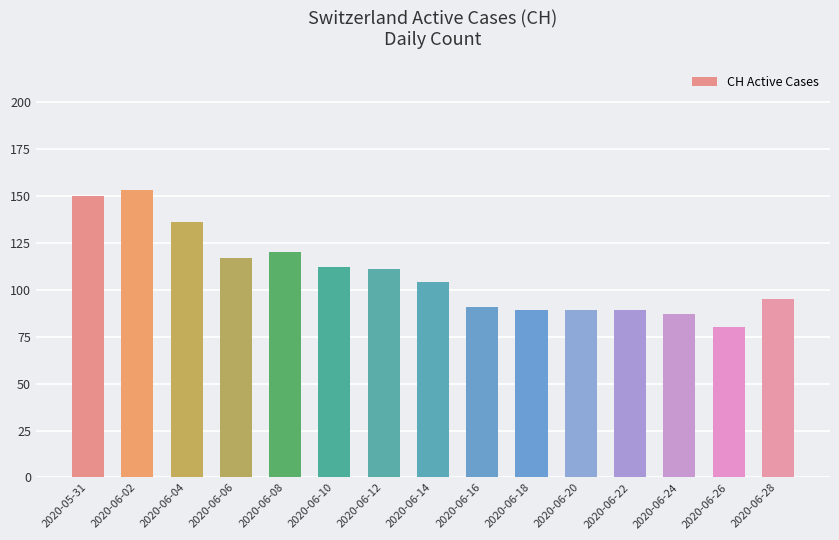

What is the value of the 5th bar from the left?

120